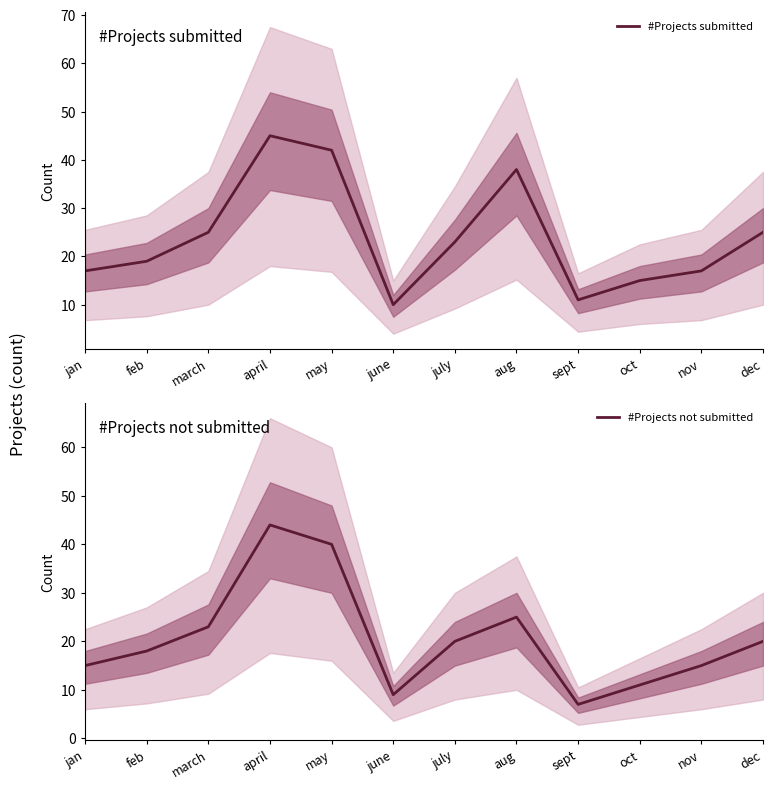

At how many categories does at least one series exceed 26?

3